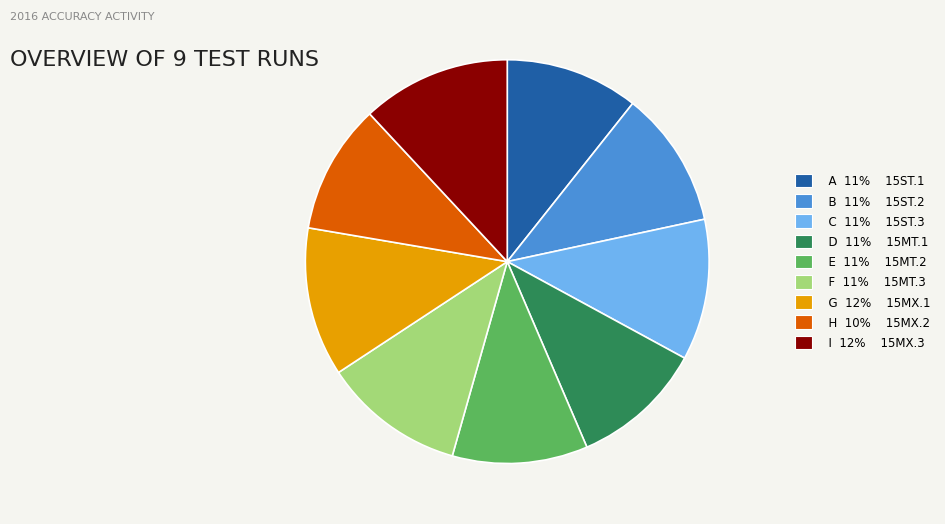

Is the sum of I 12% 15MX.3 and D 11% 15MT.1 greater than half?

No